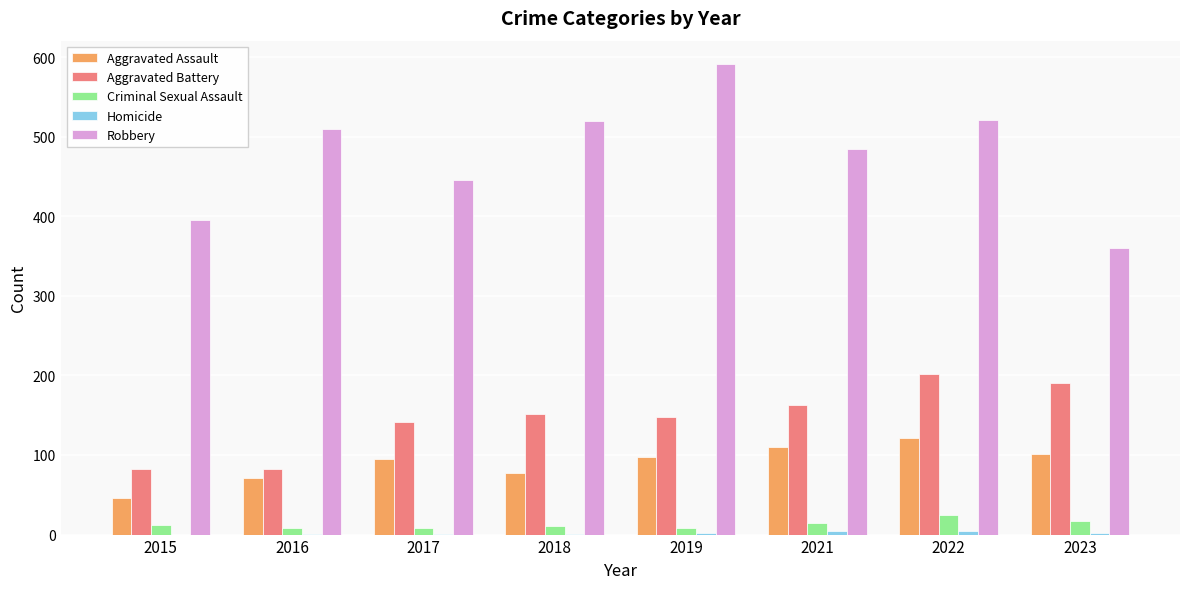

What is the highest value of the Robbery series?

591